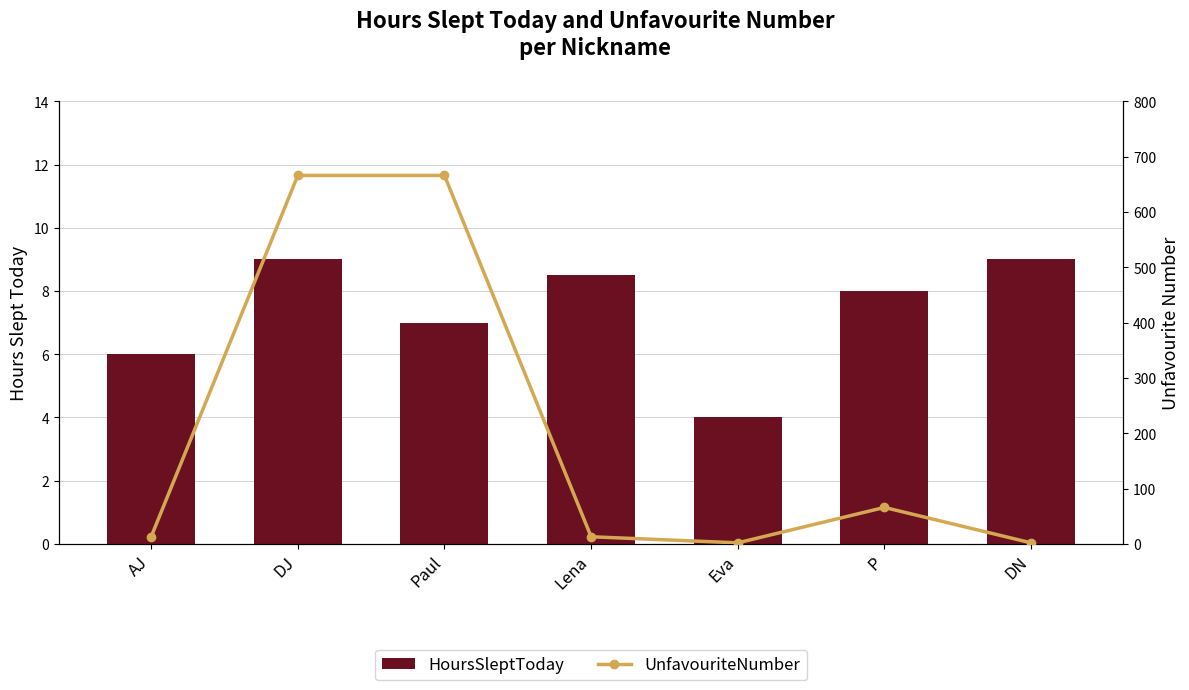

Which series has the widest spread of values?

UnfavouriteNumber